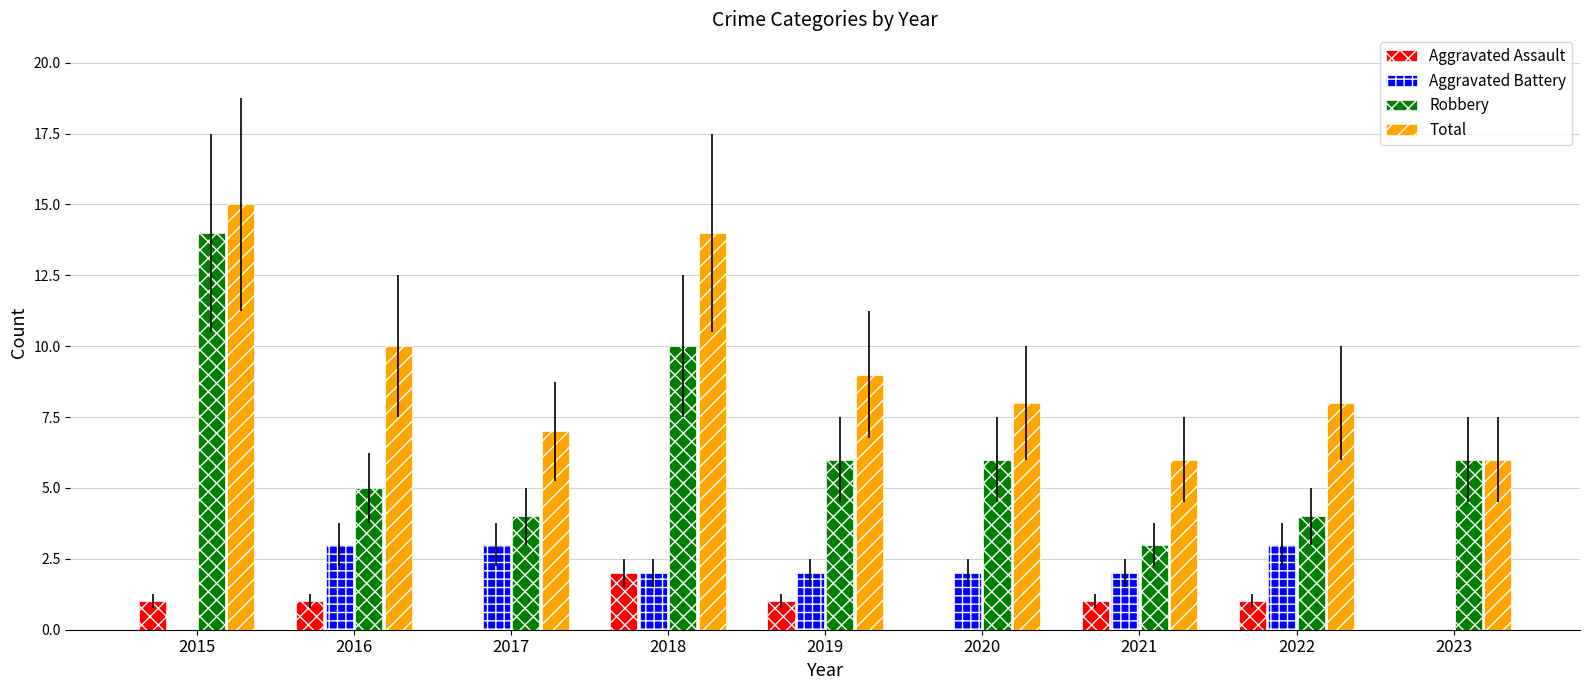

What value does the Robbery series have at 2023?

6